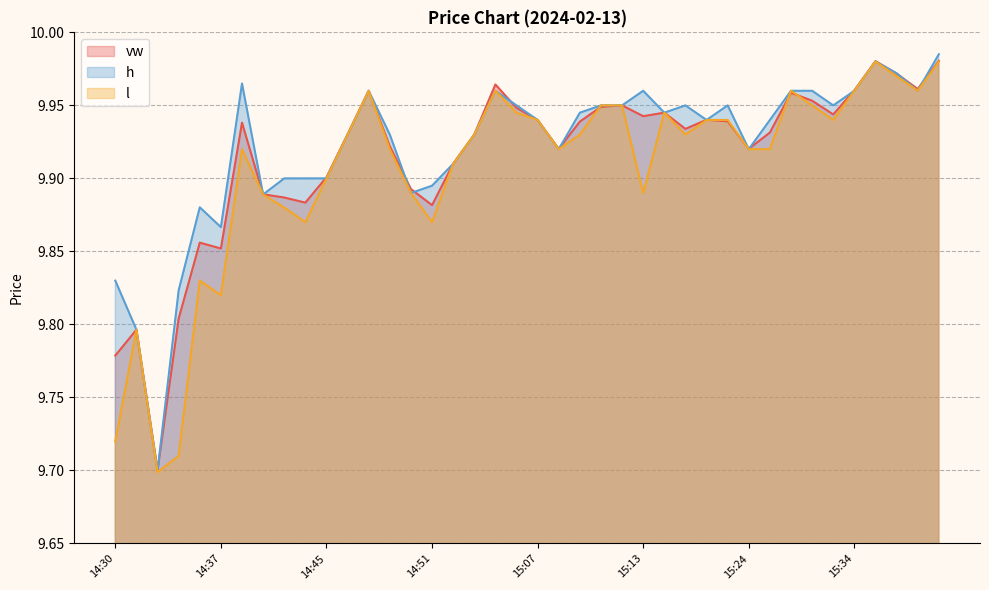

List the labels in order of l value, smallest first.

14:34, 14:35, 14:30, 14:32, 14:37, 14:36, 14:44, 14:51, 14:43, 14:42, 14:50, 15:13, 14:45, 14:57, 14:39, 14:49, 15:08, 15:24, 15:27, 14:47, 14:58, 15:10, 15:17, 15:07, 15:21, 15:23, 15:32, 15:04, 15:16, 15:11, 15:12, 15:31, 14:48, 15:02, 15:29, 15:34, 15:37, 15:36, 15:35, 15:39